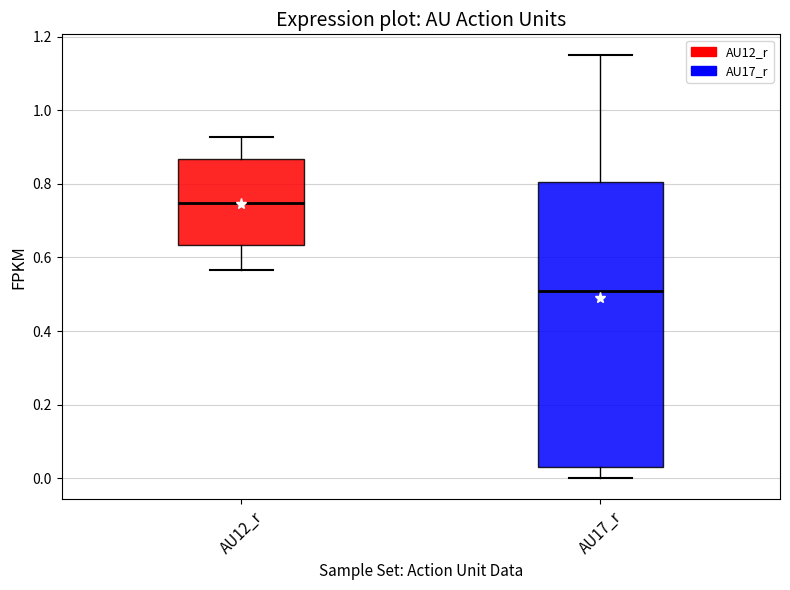

Which box has the highest median line?

AU12_r